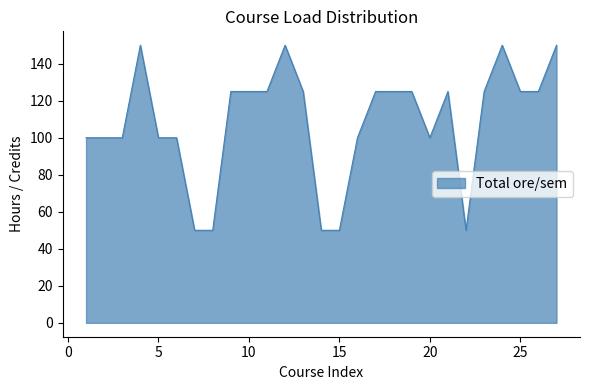

What is the difference between the maximum and minimum values?

100